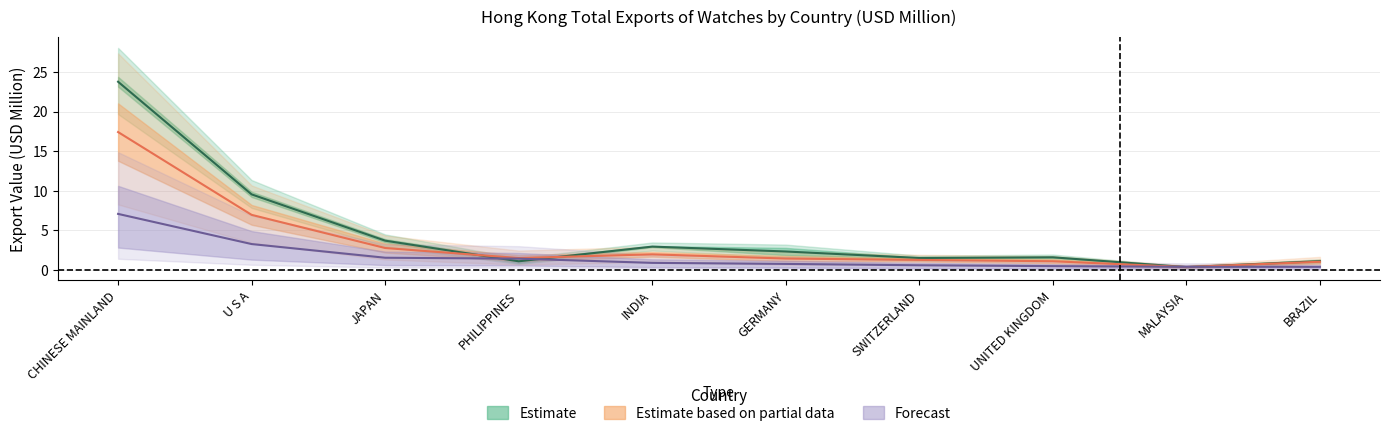

At which category is the sum across all series the highest?

CHINESE MAINLAND